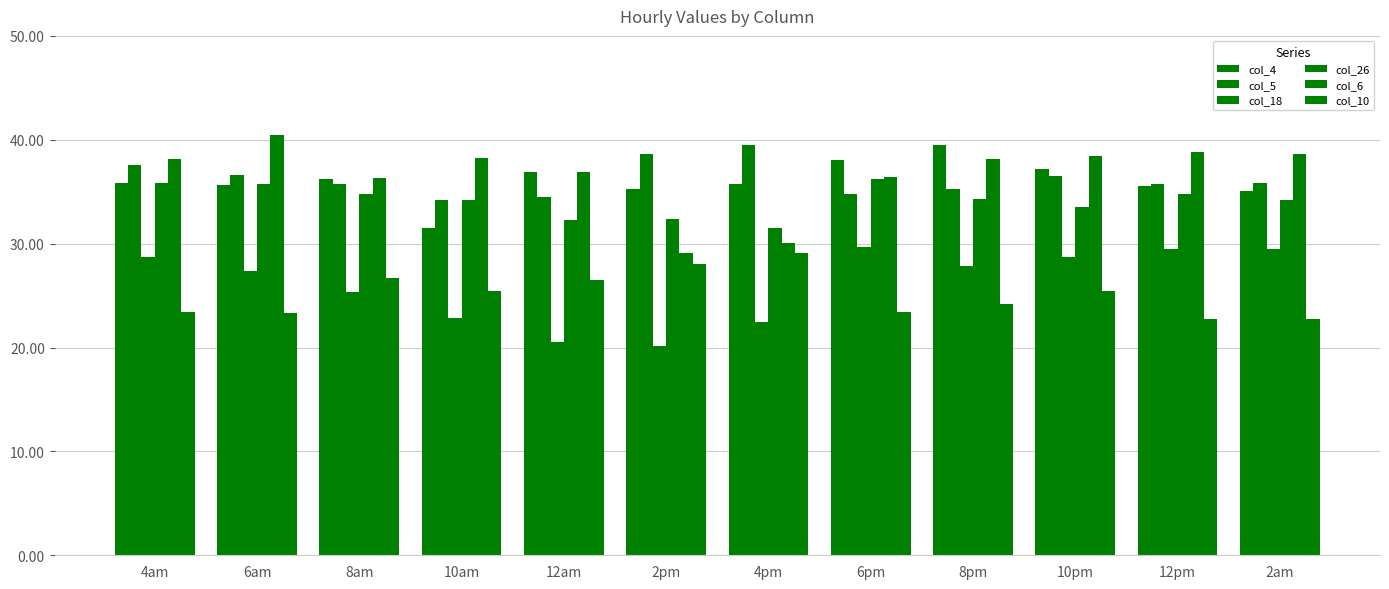

How many distinct data groups are displayed?

6